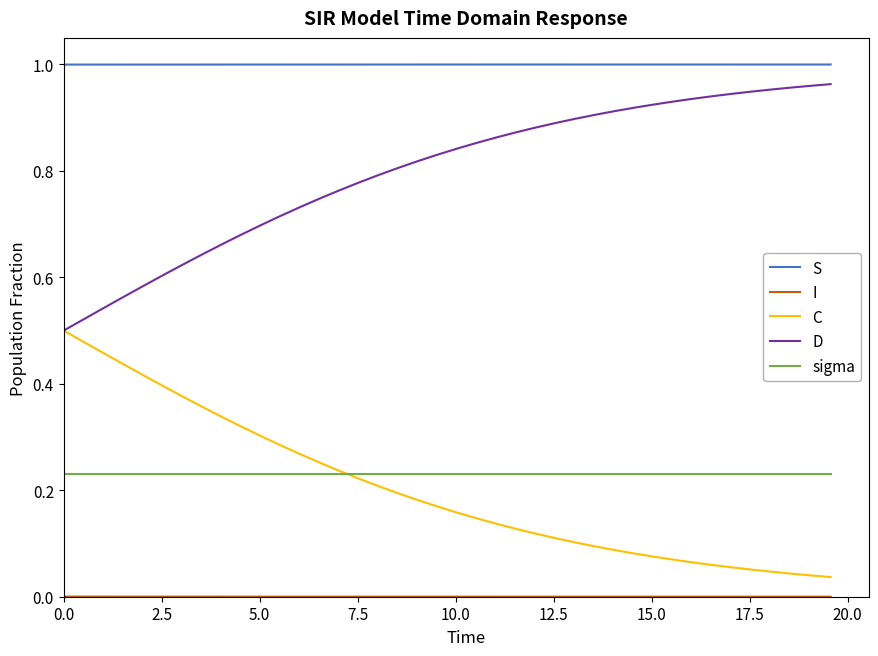

How many lines are shown in the chart?

5